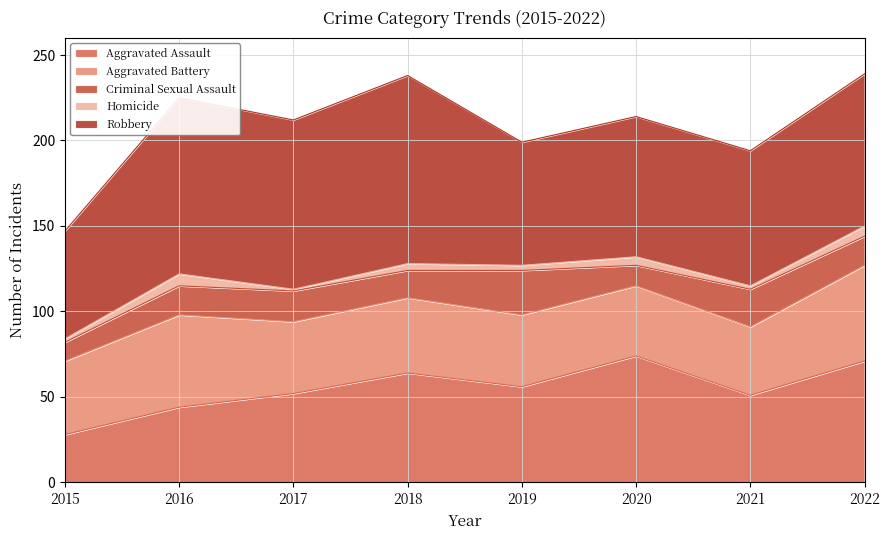

What is the minimum value for Aggravated Battery?

40